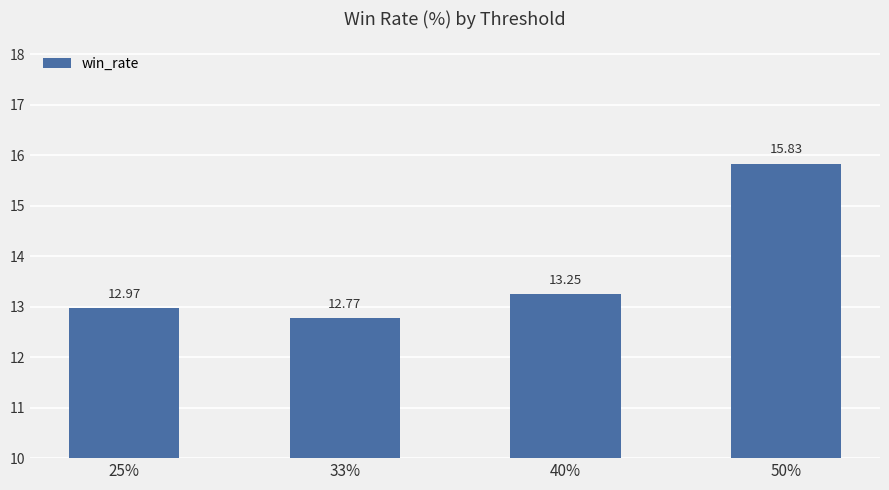

What is the approximate value at 25%?

13.0